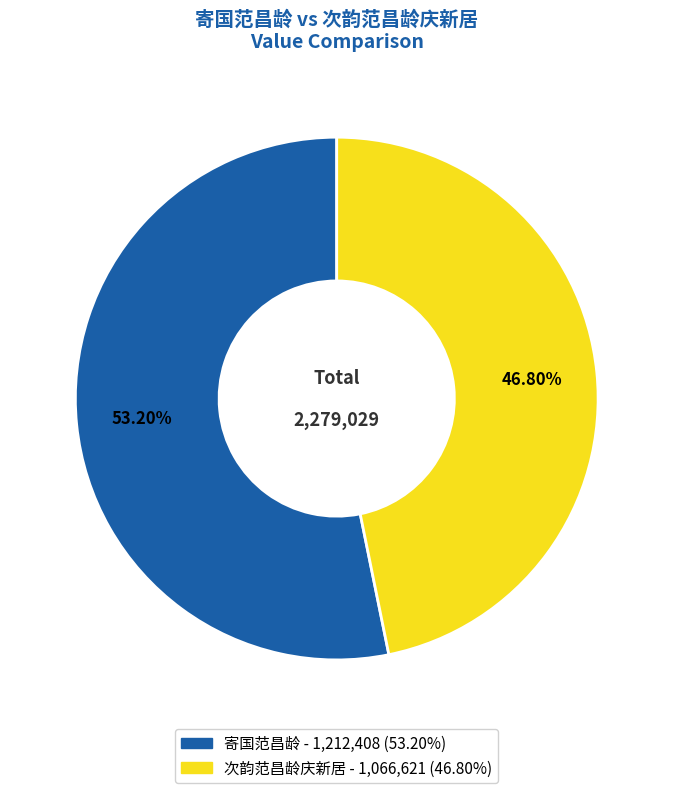

What is the largest slice in the pie chart?

寄国范昌龄